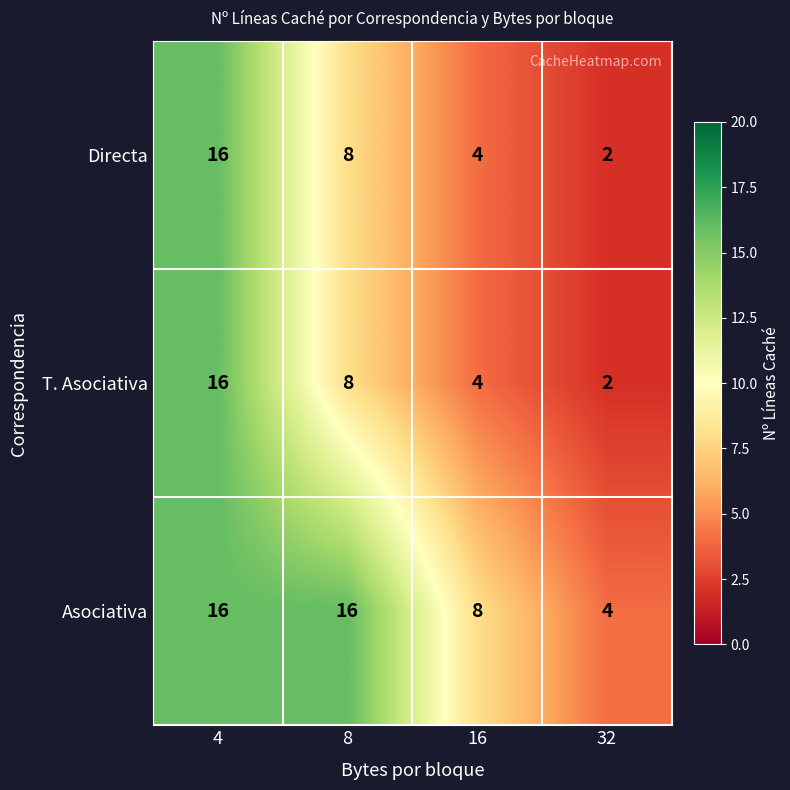

Reading left to right, transcribe all the data shown in this chart.

Directa: 4=16	8=8	16=4	32=2
T. Asociativa: 4=16	8=8	16=4	32=2
Asociativa: 4=16	8=16	16=8	32=4